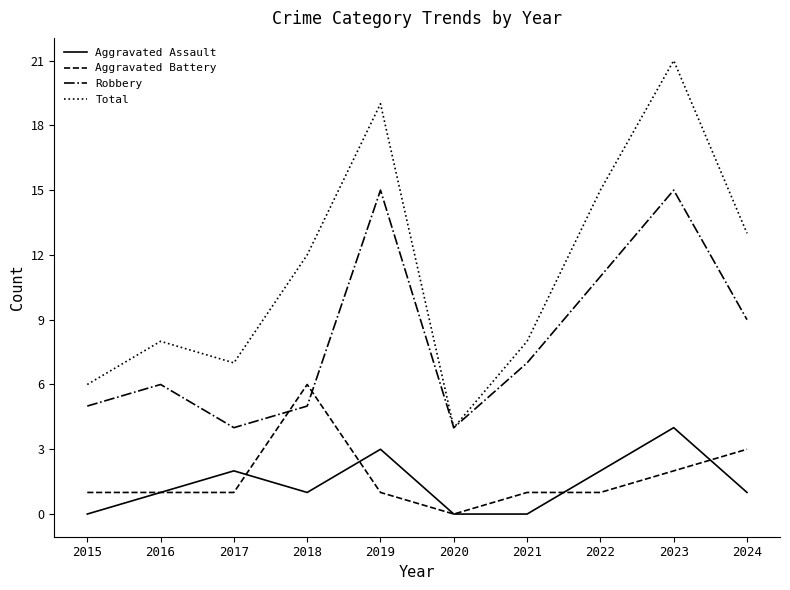

Rank the series by their maximum value, from highest to lowest.

Total, Robbery, Aggravated Battery, Aggravated Assault